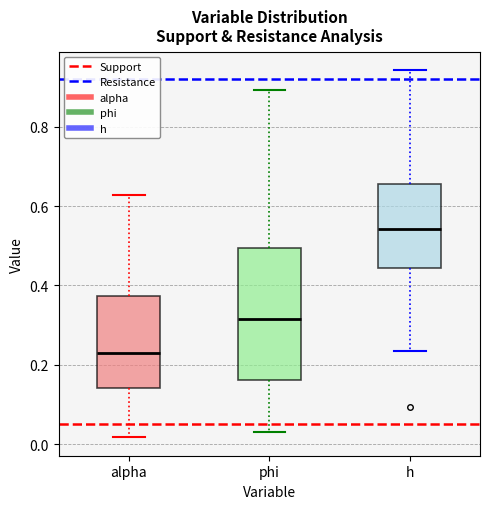

Which box's median line is the lowest?

alpha